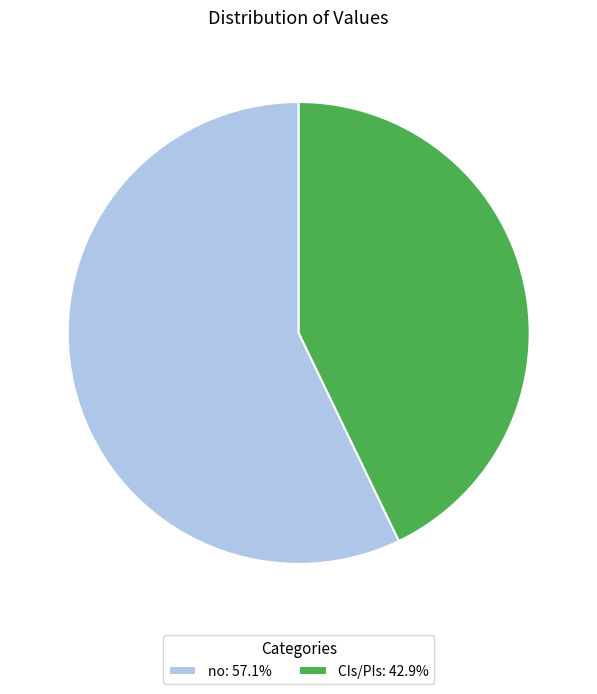

True or false: CIs/PIs accounts for 43% of the total.

True